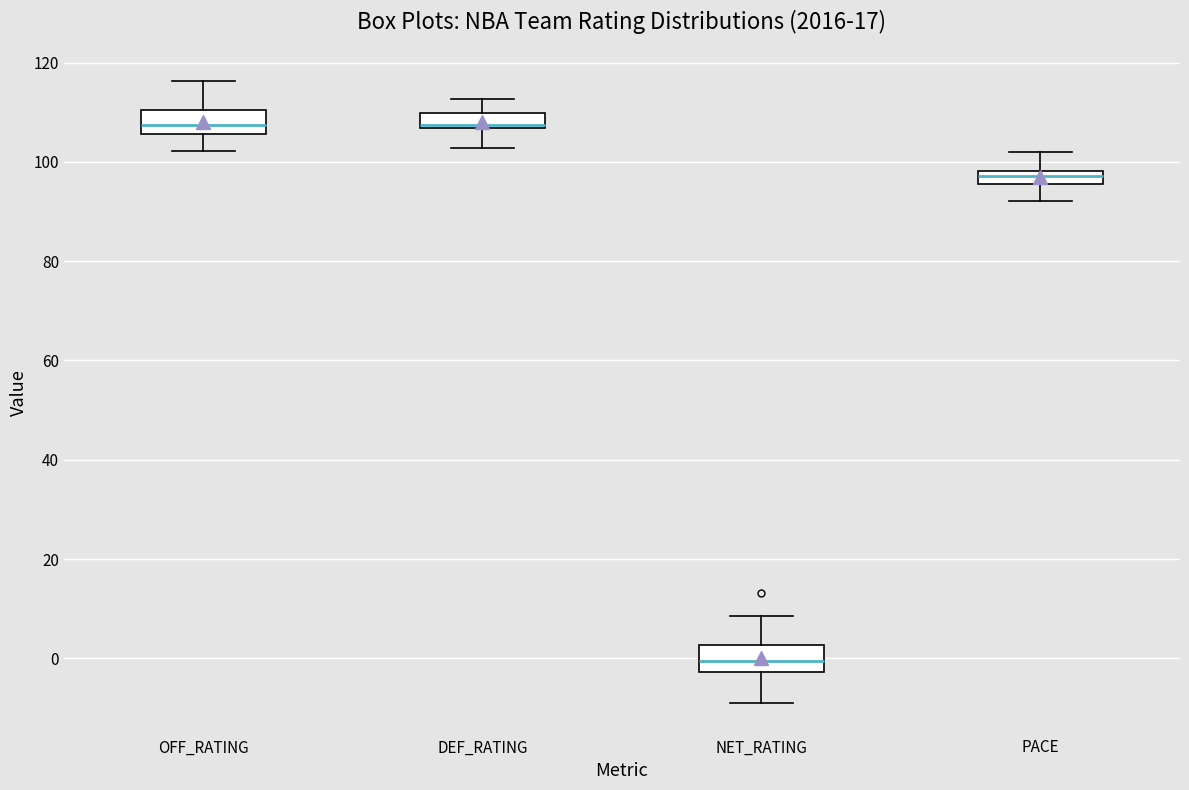

Where does the lower whisker of the box for NET_RATING end on the y-axis? The values are not printed on the chart, so give them approximately, as read against the axis.

-10